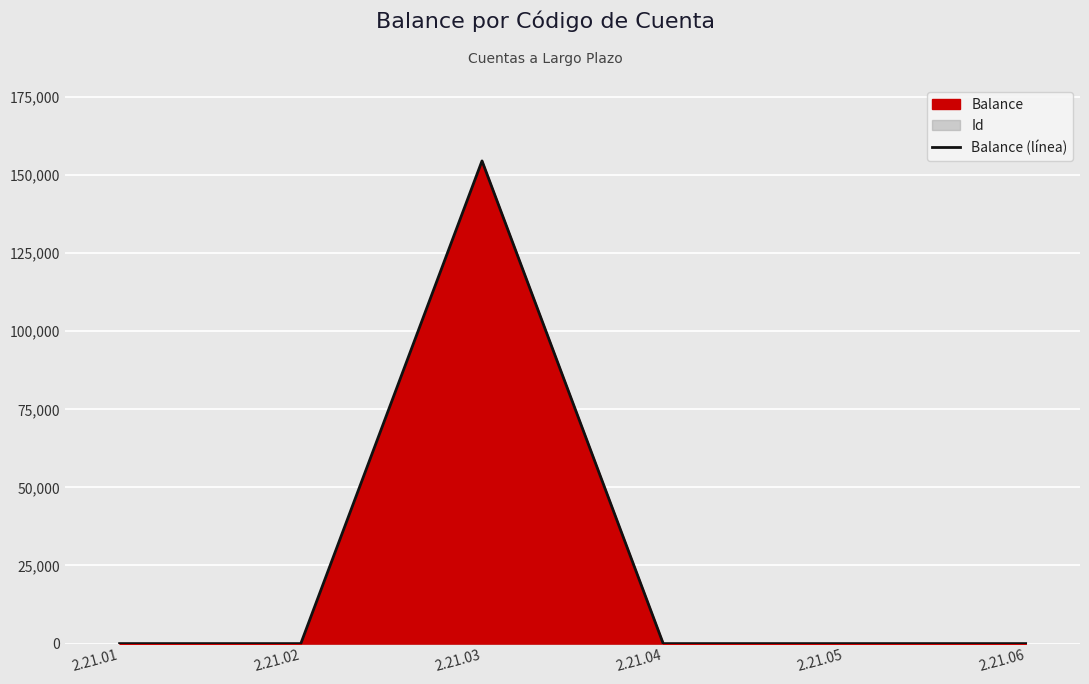

Rank the categories by value from highest to lowest.

2.21.03, 2.21.01, 2.21.02, 2.21.04, 2.21.05, 2.21.06